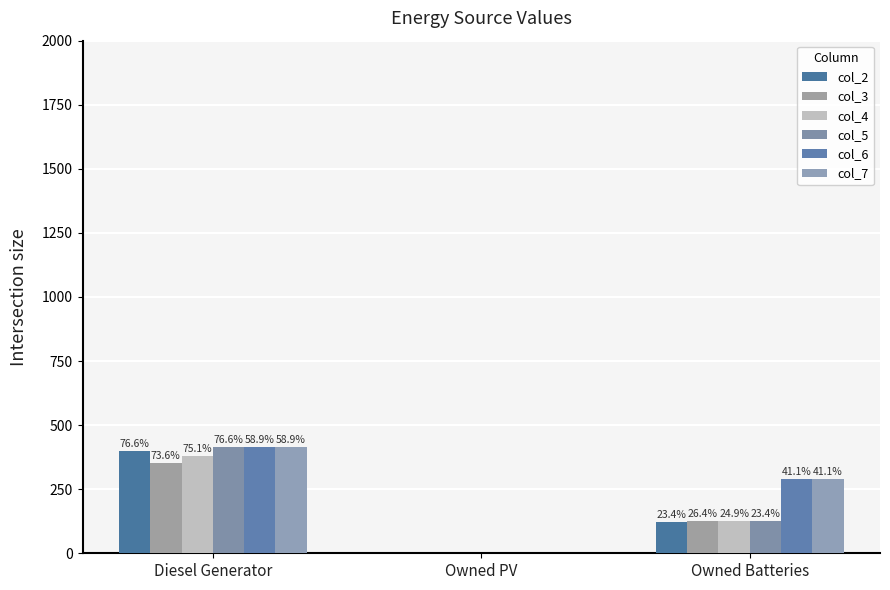

What is the highest value of the col_7 series?

413